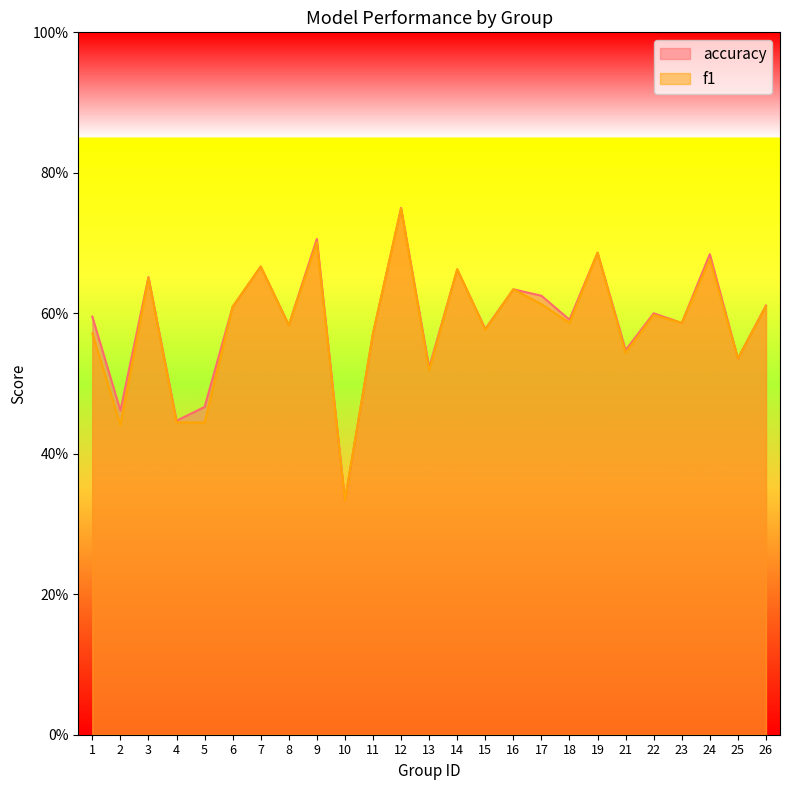

Reading left to right, extract all data points from this chart.

accuracy: 0.6	0.5	0.7	0.4	0.5	0.6	0.7	0.6	0.7	0.3	0.6	0.8	0.5	0.7	0.6	0.6	0.6	0.6	0.7	0.5	0.6	0.6	0.7	0.5	0.6
f1: 0.6	0.4	0.7	0.4	0.4	0.6	0.7	0.6	0.7	0.3	0.6	0.7	0.5	0.7	0.6	0.6	0.6	0.6	0.7	0.5	0.6	0.6	0.7	0.5	0.6